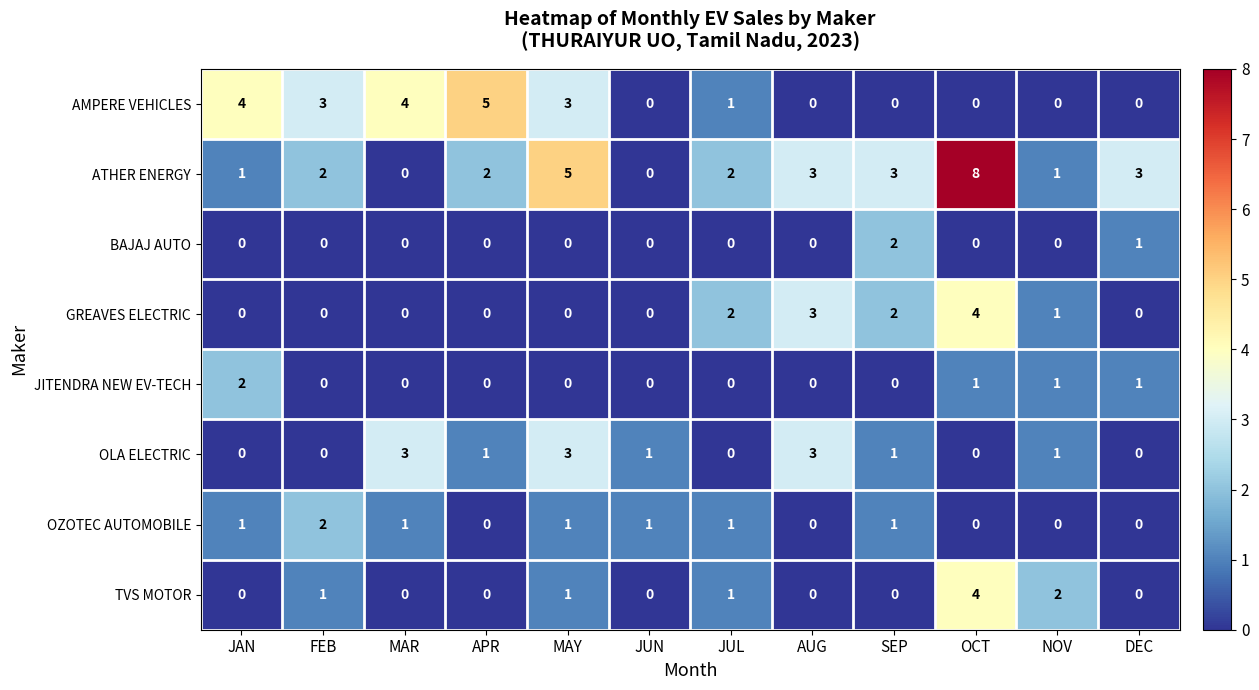

Which series has the largest total across all categories?

ATHER ENERGY